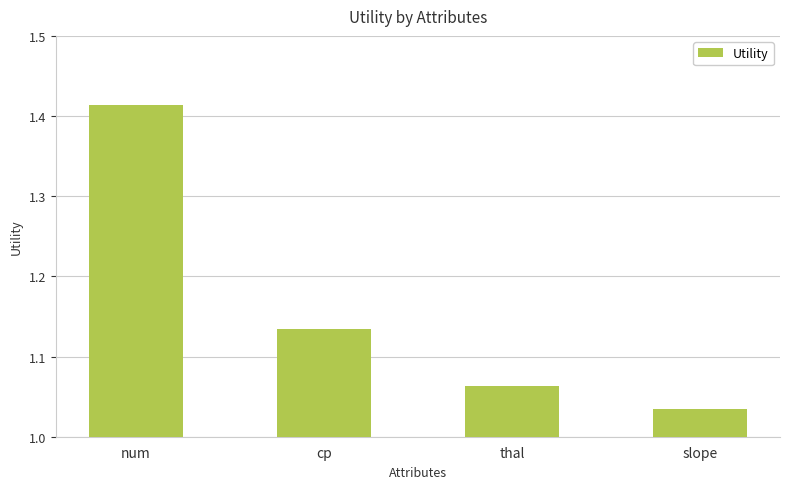

At which label is the value closest to 1?

slope